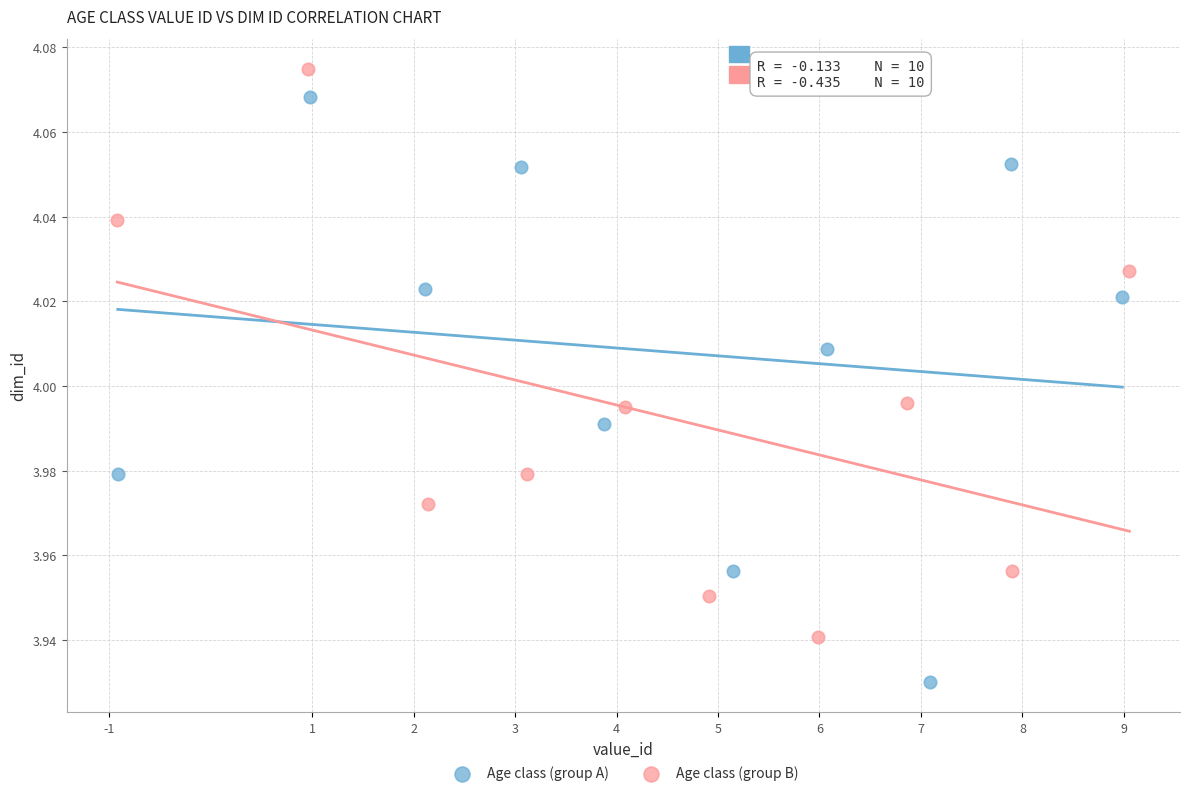

What are all the series names shown in the legend?

Age class (group A), Age class (group B)